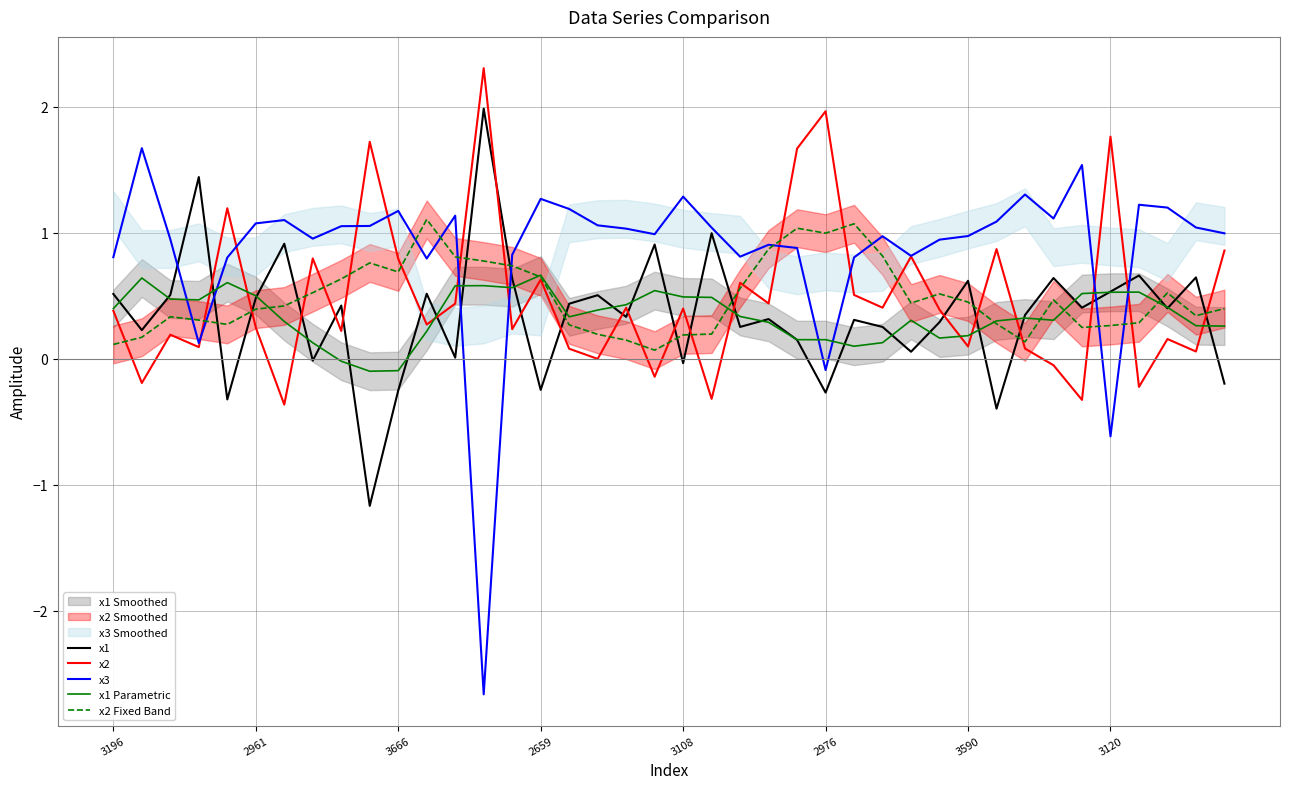

What is the sum of all x1 Parametric values?

13.8